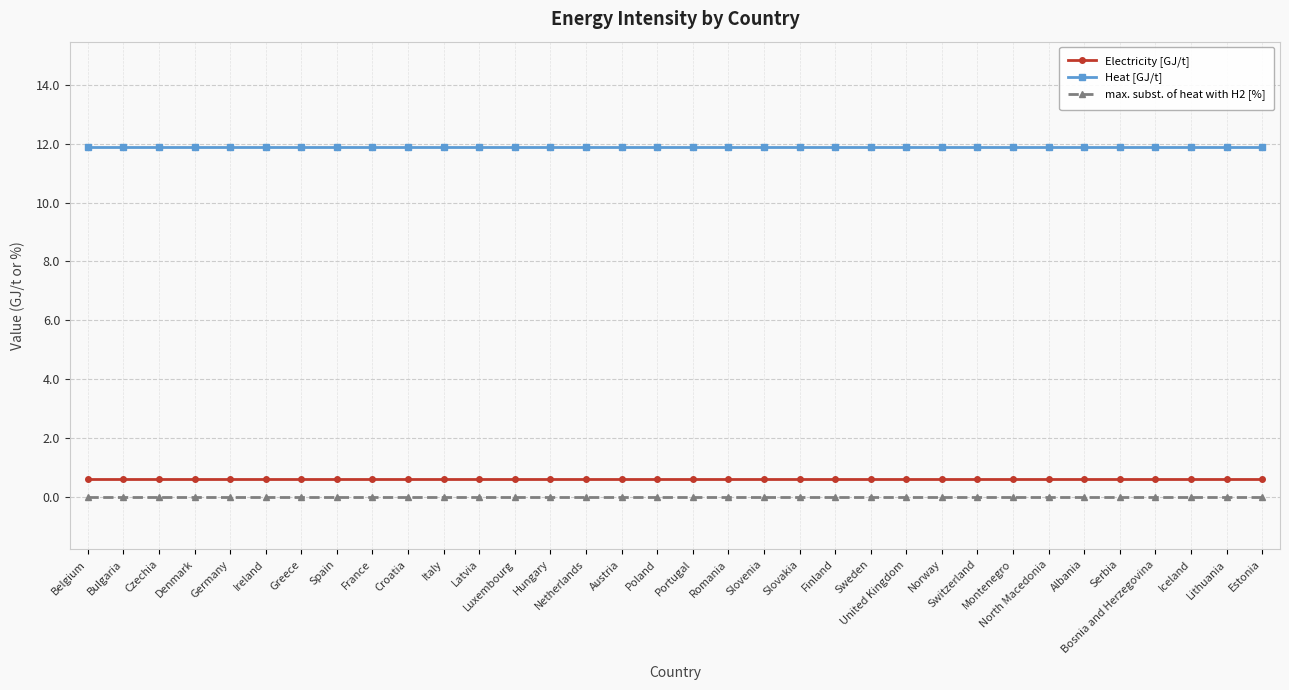

The value of max. subst. of heat with H2 [%] at Slovakia is 0.0. True or false?

True